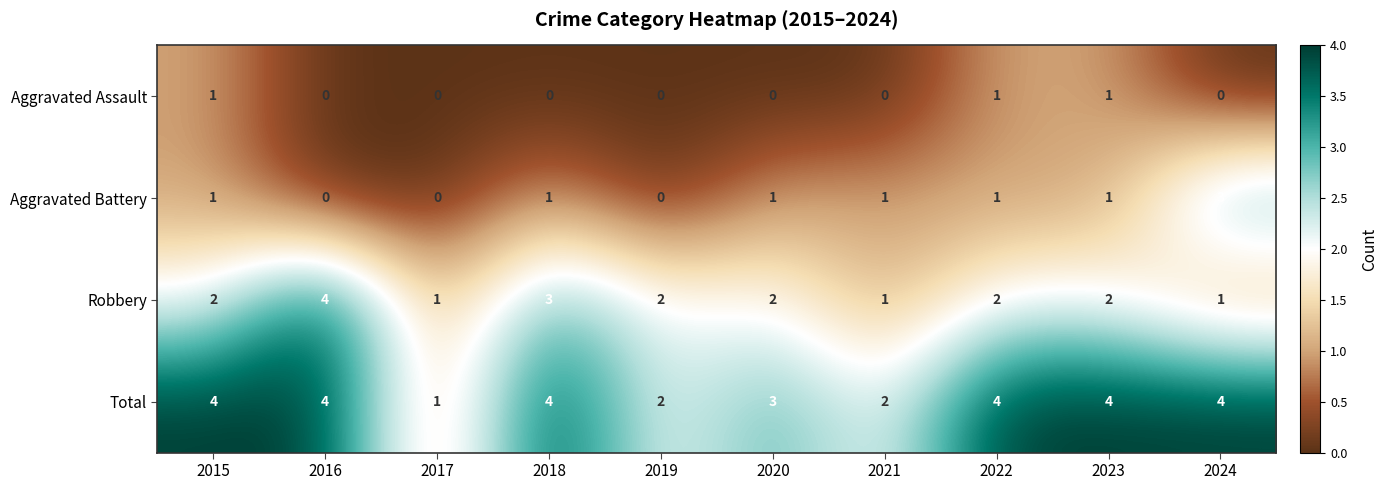

Rank the series by their average value, from lowest to highest.

Aggravated Assault, Aggravated Battery, Robbery, Total